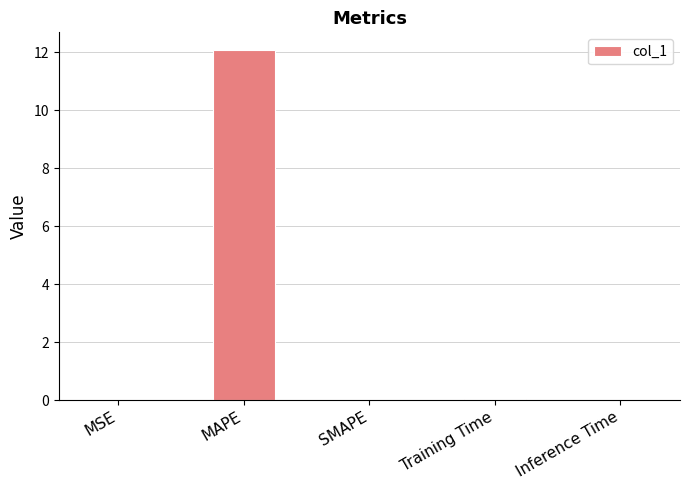

Which category has the highest value across all series?

MAPE